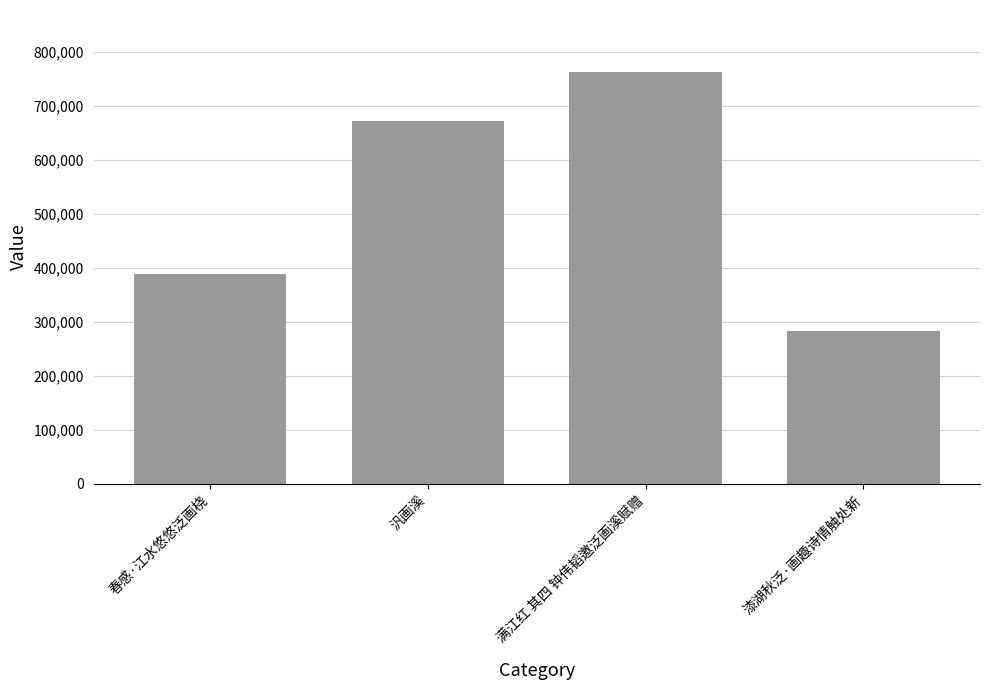

The chart shows a value of 763283 at 满江红 其四 钟伟韬邀泛画溪赋赠. True or false?

True